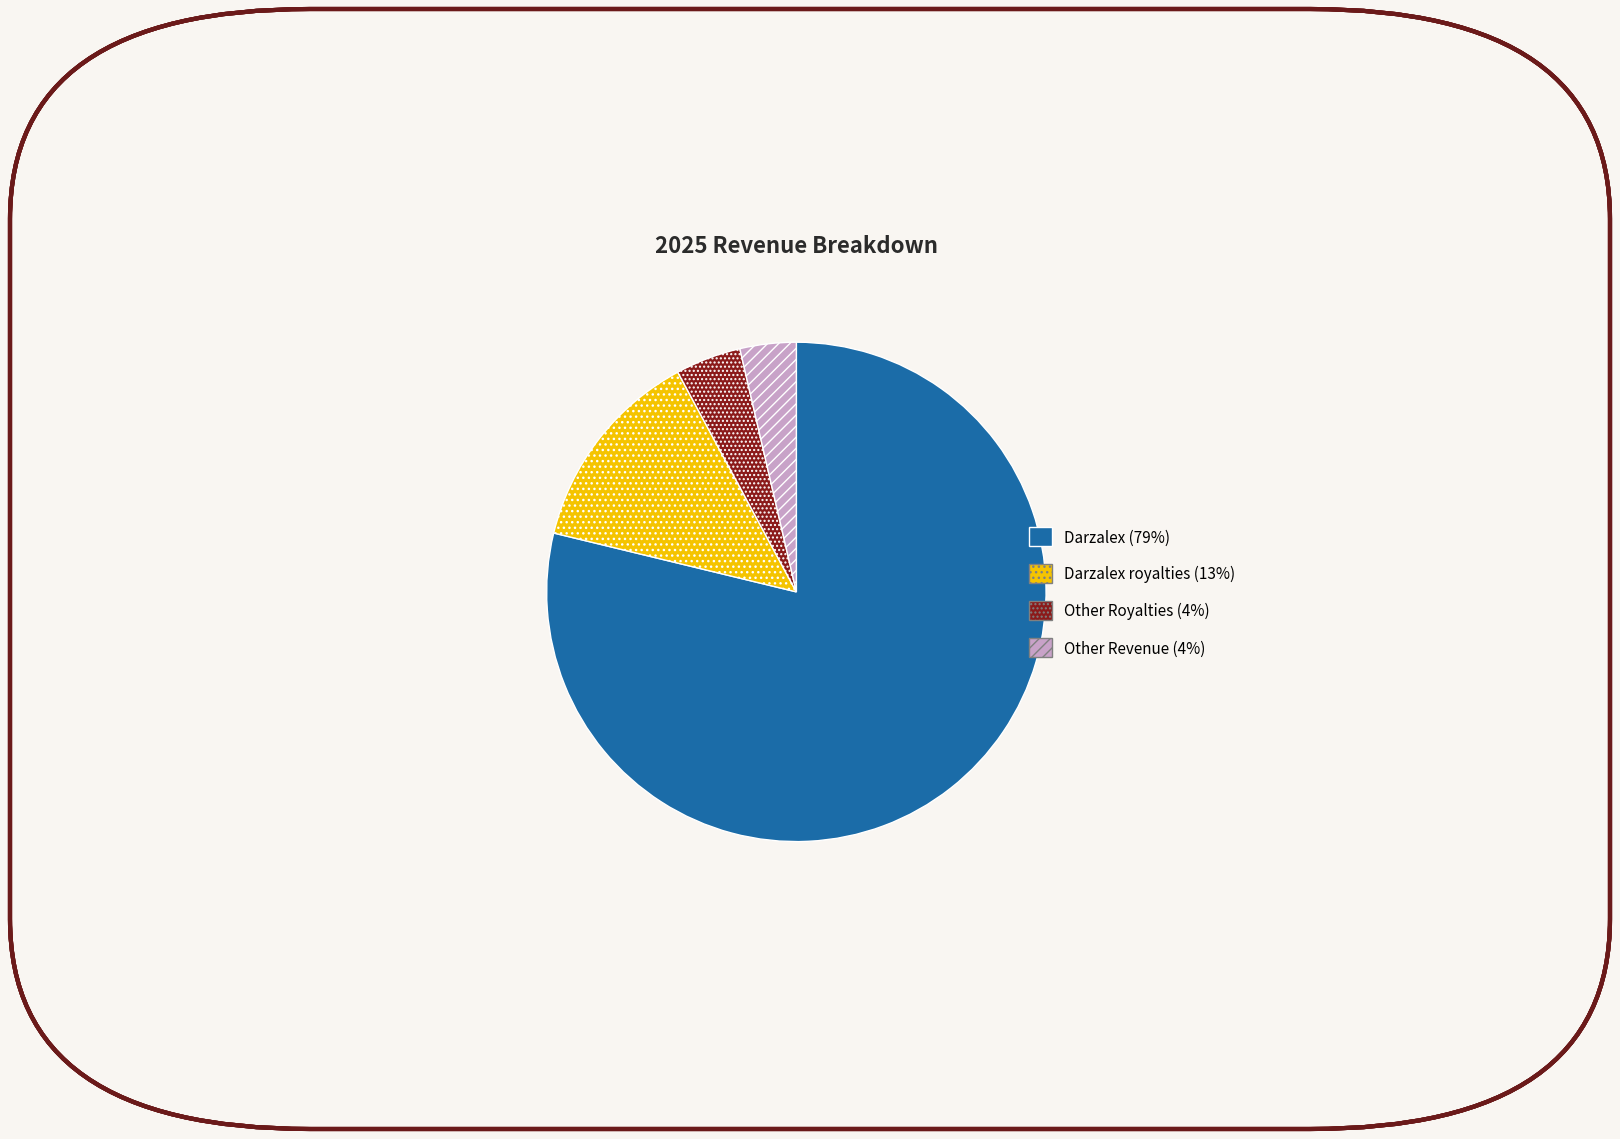

Is there any slice that represents more than half of the pie?

Yes